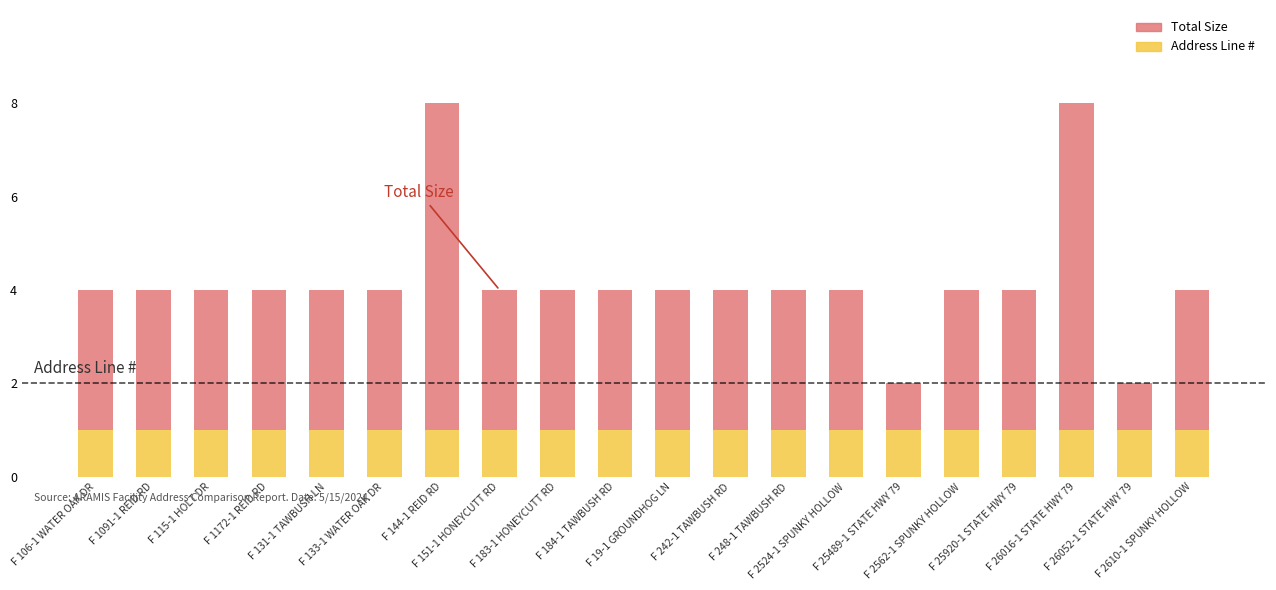

What is the sum of all Address Line # values?

20